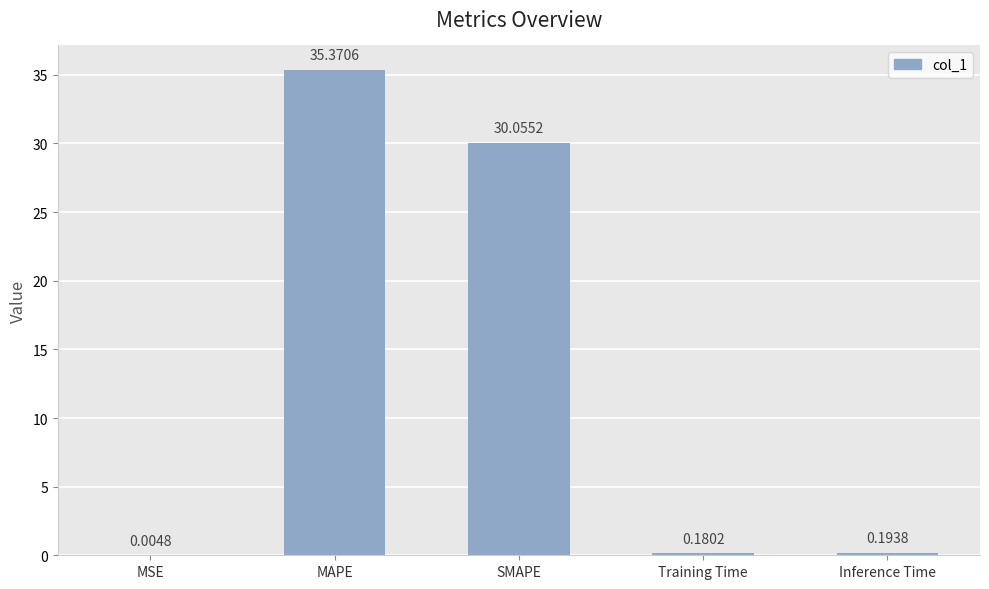

Which category has the highest value across all series?

MAPE